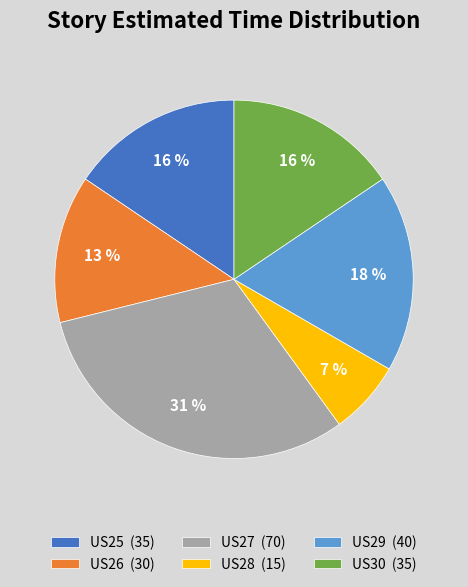

The US28 slice represents 7% of the pie. True or false?

True